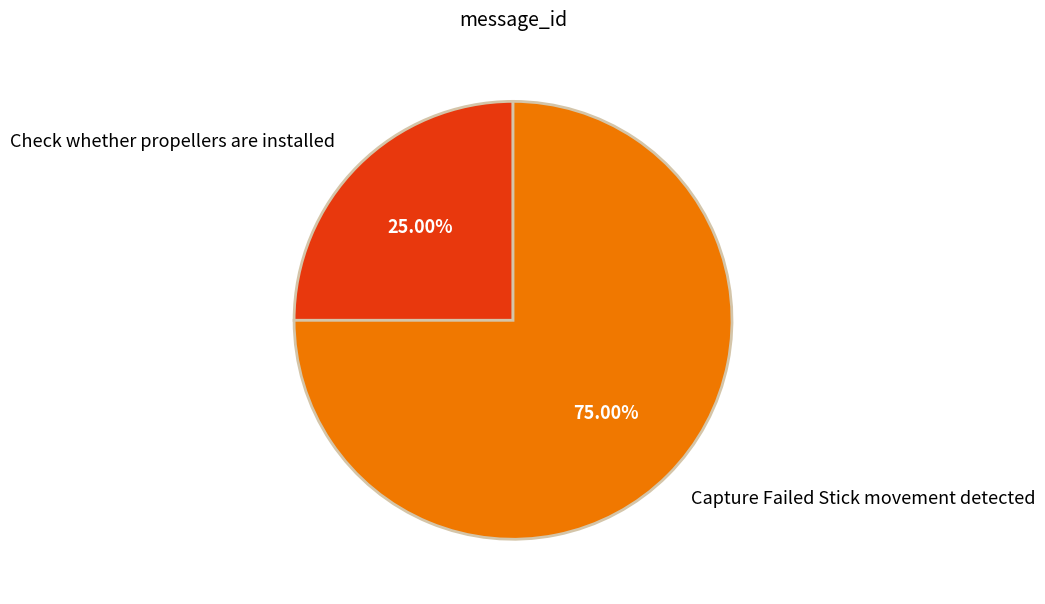

Which slice is the largest?

Capture Failed Stick movement detected